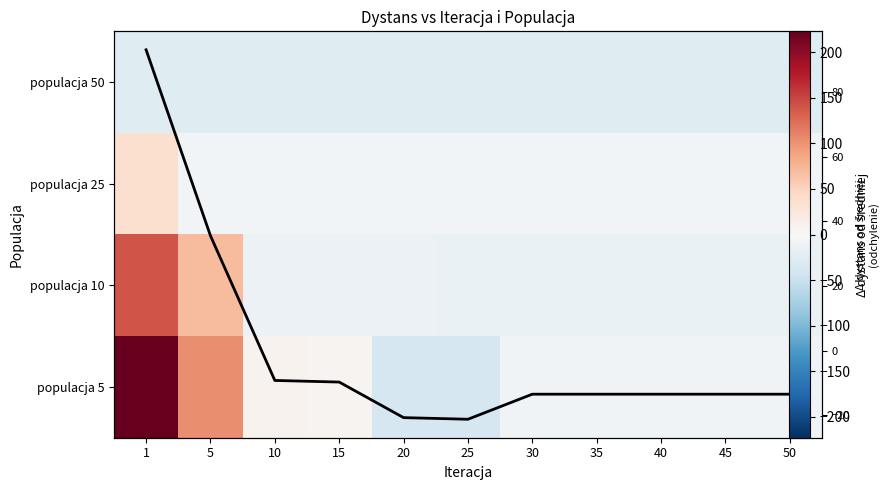

How many negative values does the populacja 25 series have?

10